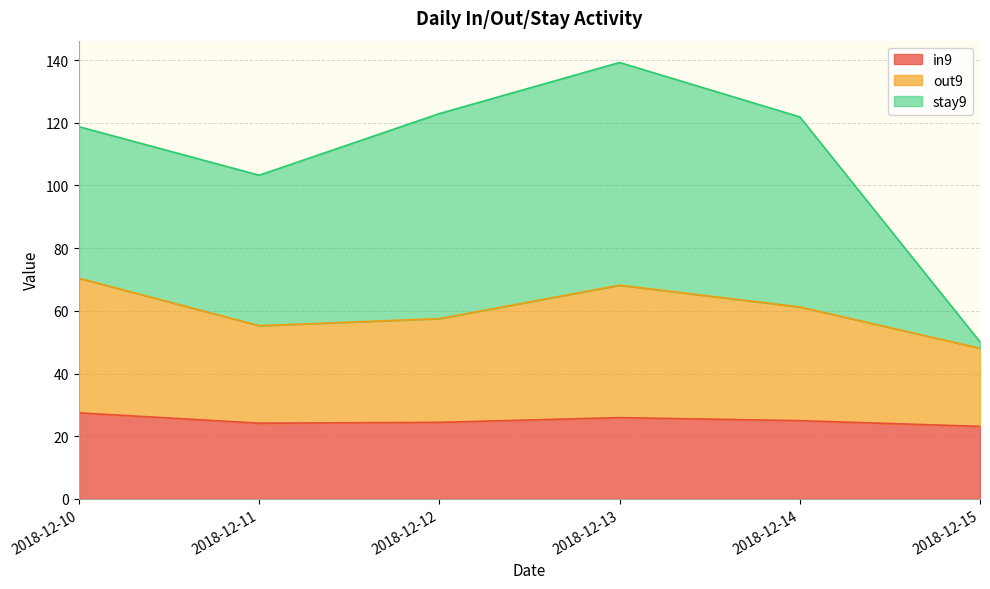

List the labels in order of in9 value, largest first.

2018-12-10, 2018-12-13, 2018-12-14, 2018-12-12, 2018-12-11, 2018-12-15